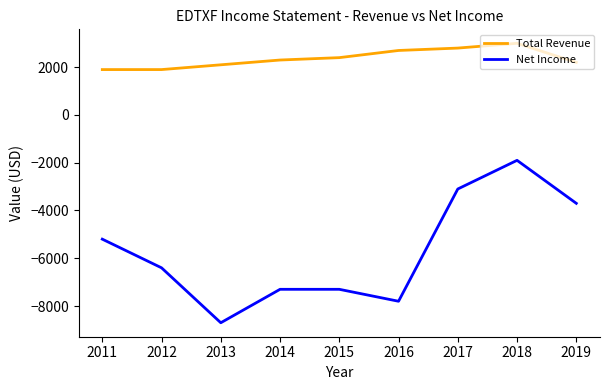

What is the total value across all series at 2015?

-4900